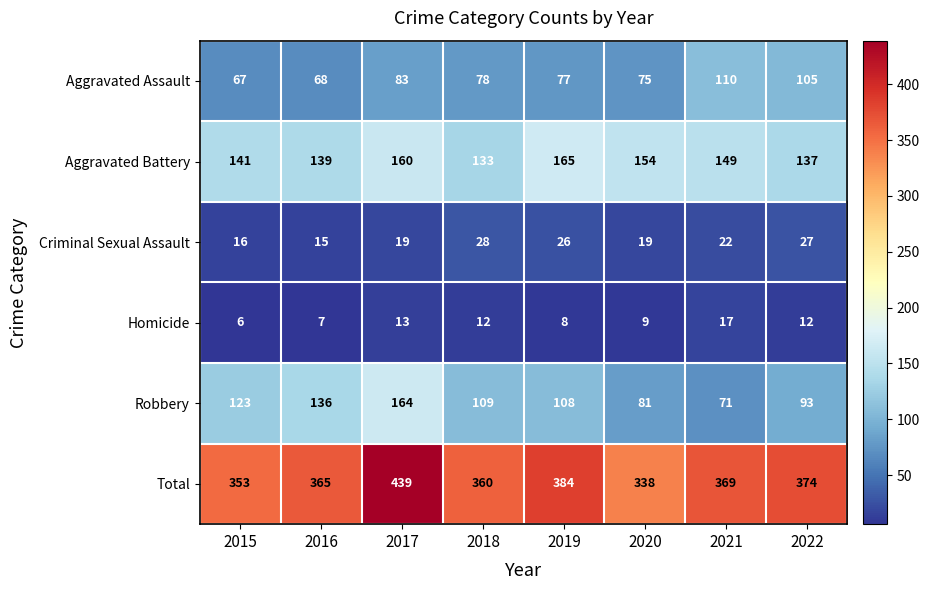

List the series in order of their peak value, lowest first.

Homicide, Criminal Sexual Assault, Aggravated Assault, Robbery, Aggravated Battery, Total